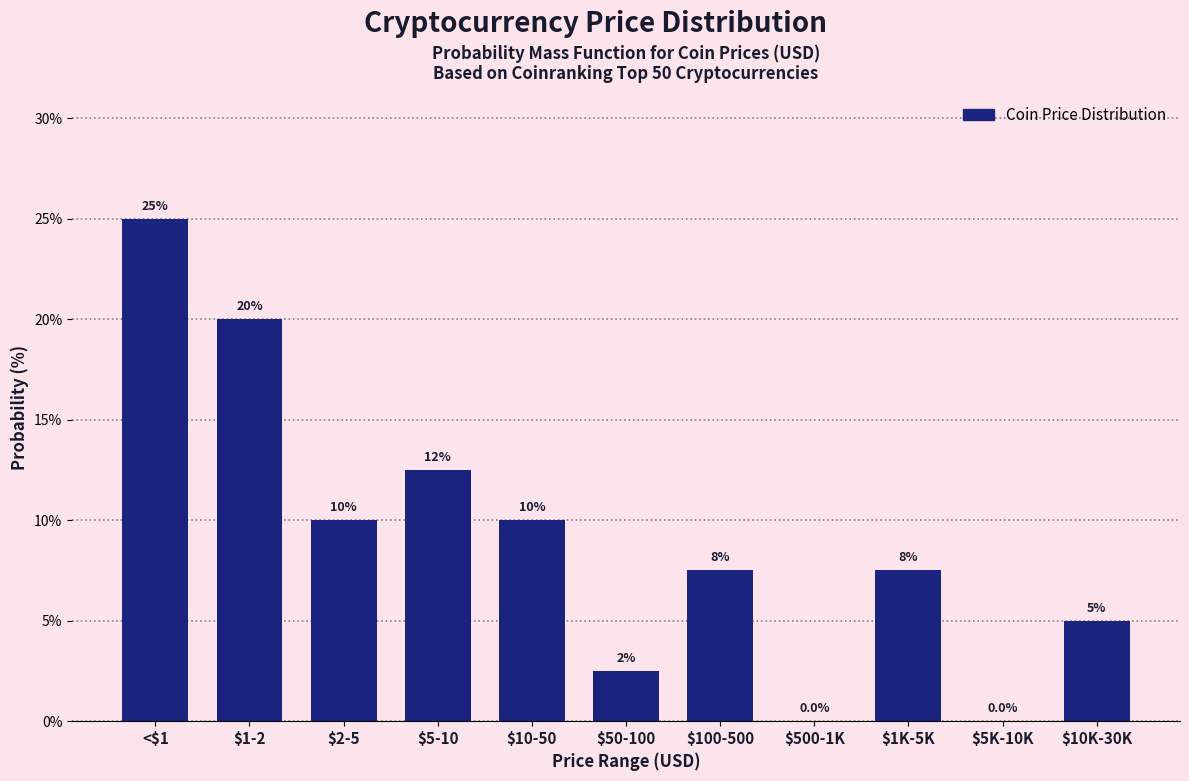

What is the sum of all values?

100.0